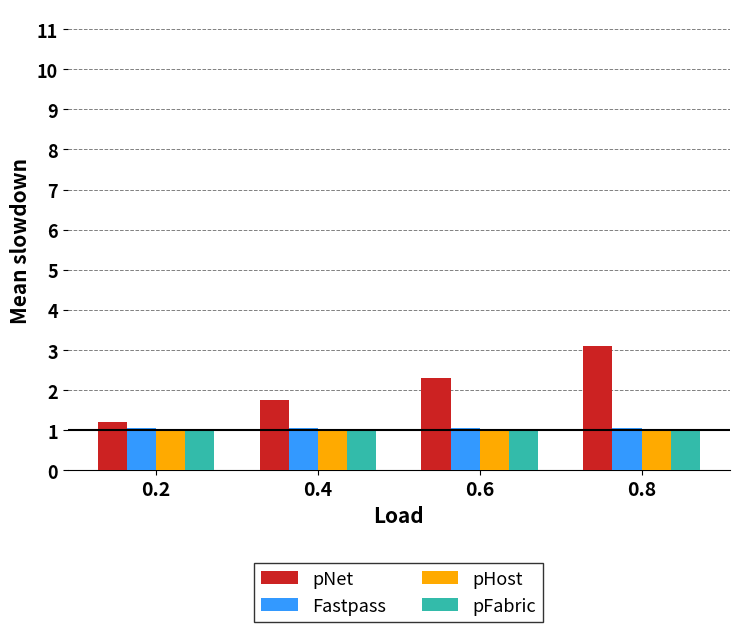

Is the value of pNet at 0.6 greater than the value of pFabric at 0.8?

Yes